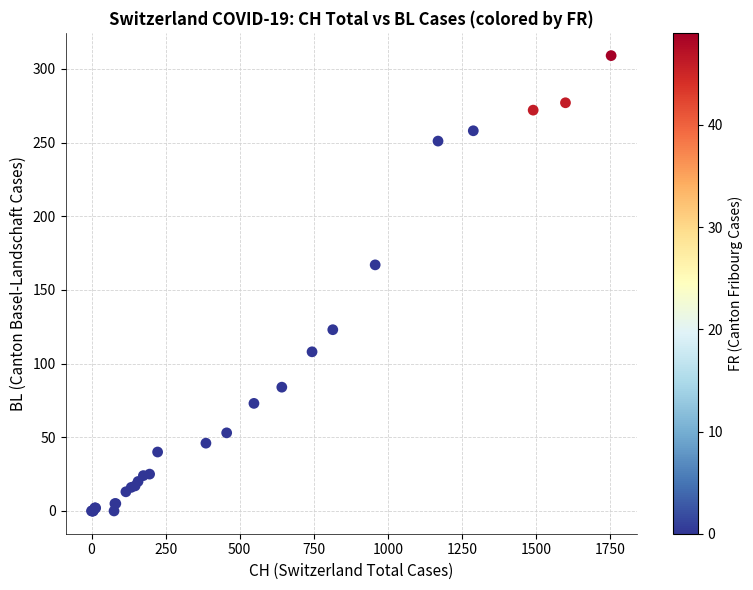

What Y value in the scatter plot is closest to 154?

167